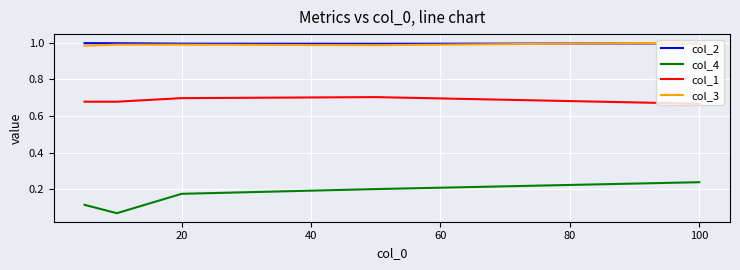

Count the number of data series in this chart.

4